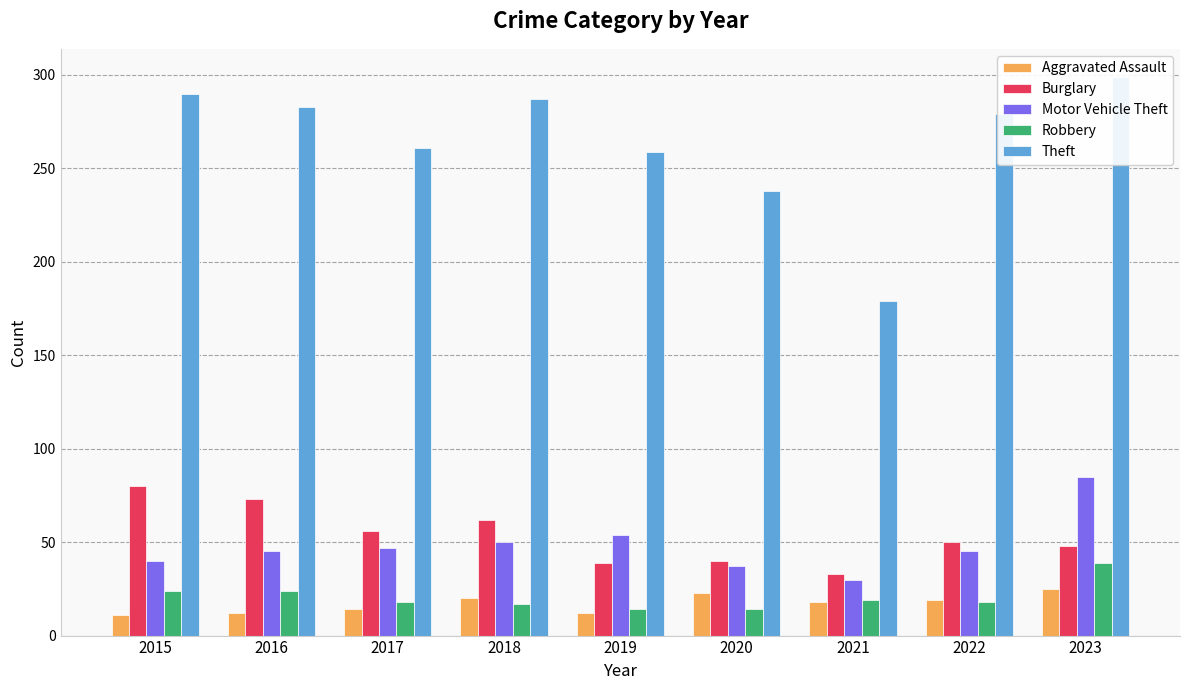

Which has a higher value, 2015 or 2022?

2022